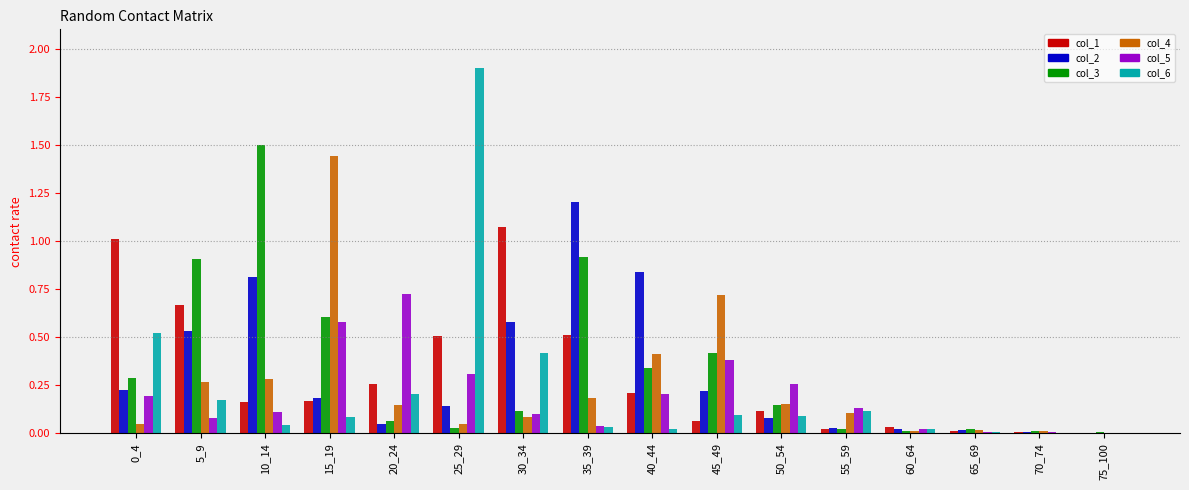

The col_1 series shows 0.3 at 35_39. True or false?

False